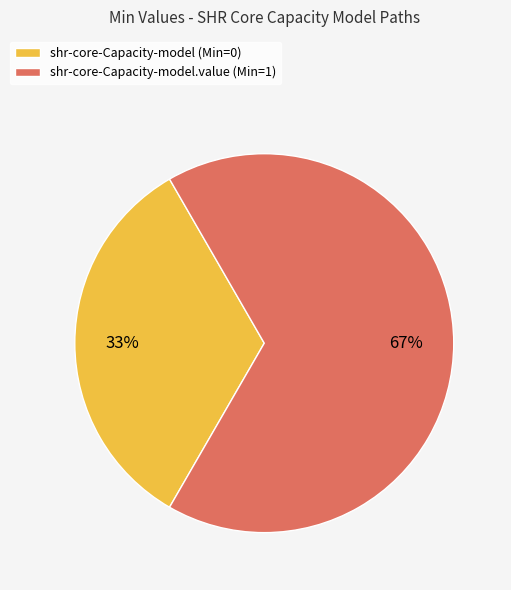

Count the number of slices in the pie.

2